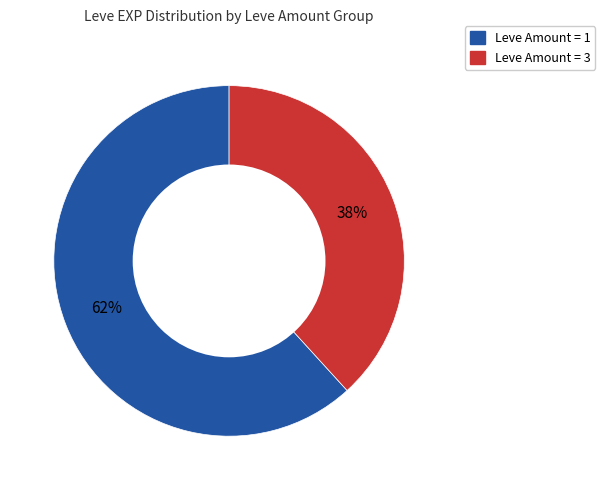

To the nearest percent, what percentage of the pie is Leve Amount = 1?

62%